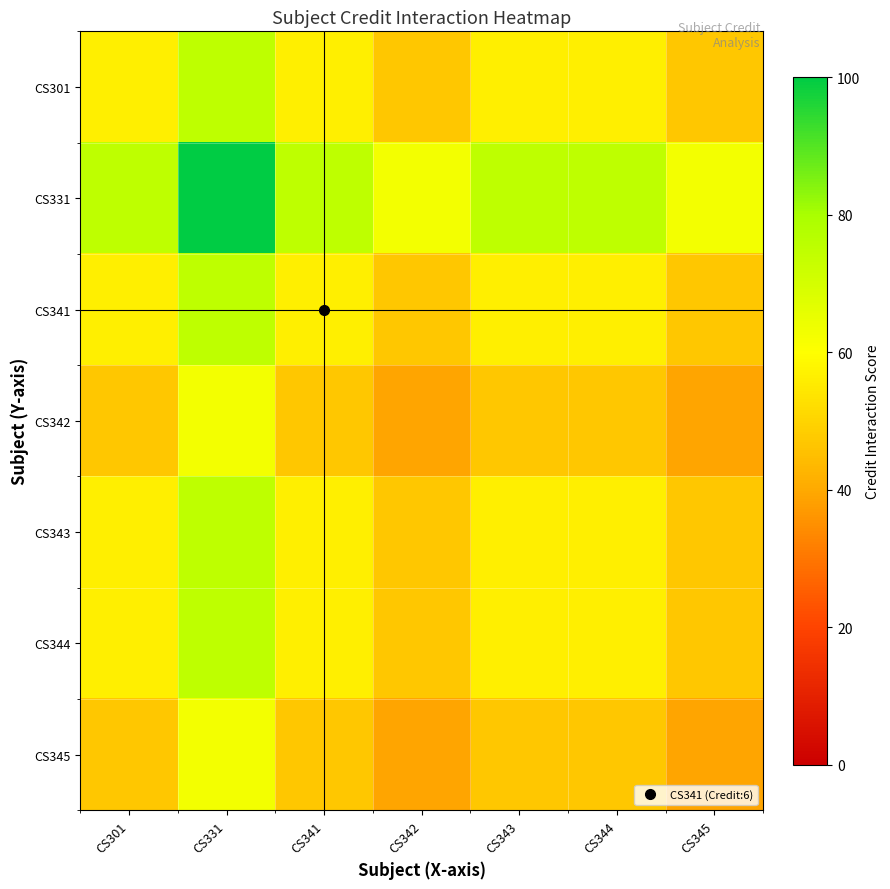

Which series has the largest total across all categories?

CS331